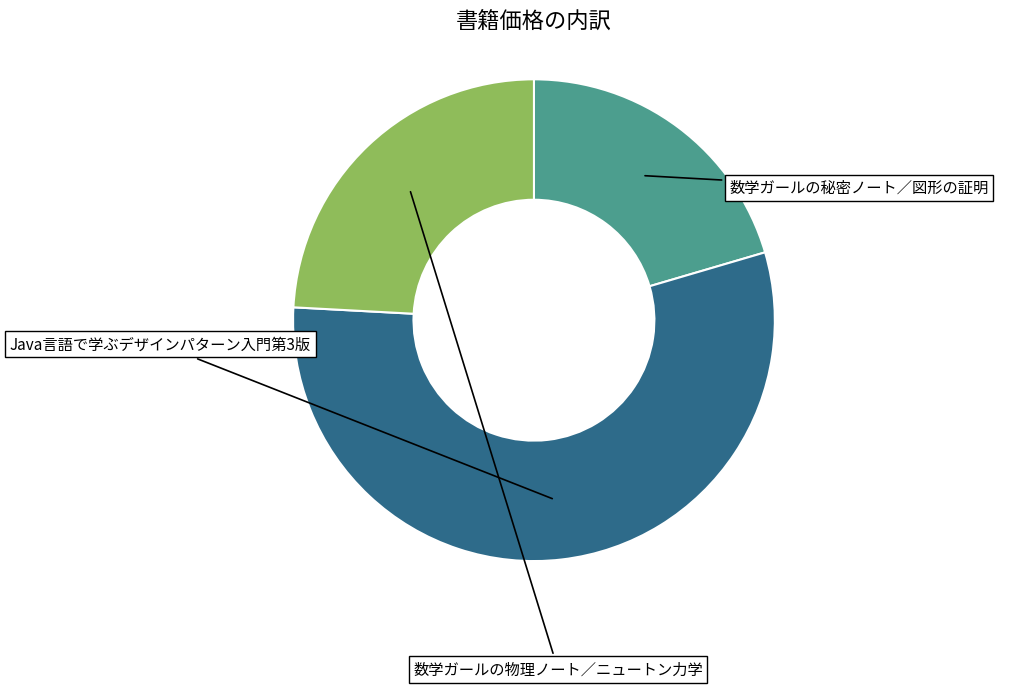

To the nearest percent, what is the combined percentage of Java言語で学ぶデザインパターン入門第3版 and 数学ガールの物理ノート／ニュートン力学?

80%